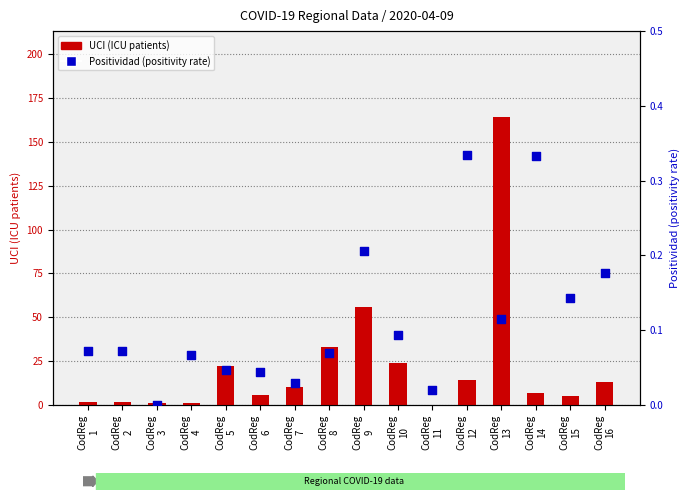

Which series has the widest spread of Y values?

UCI (ICU patients)